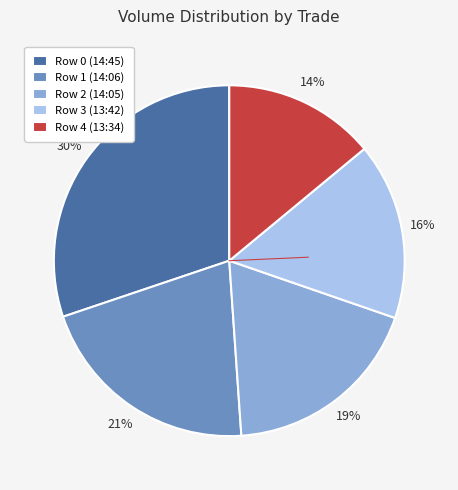

Rank the categories by value from lowest to highest.

Row 4 (13:34), Row 3 (13:42), Row 2 (14:05), Row 1 (14:06), Row 0 (14:45)